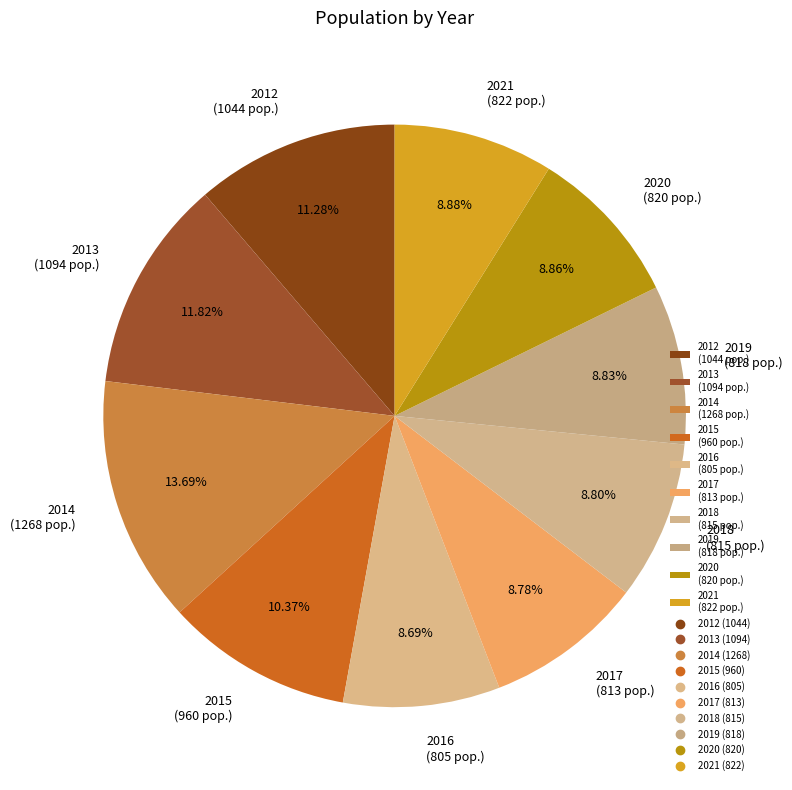

Does 2021 account for over 50% of the chart?

No